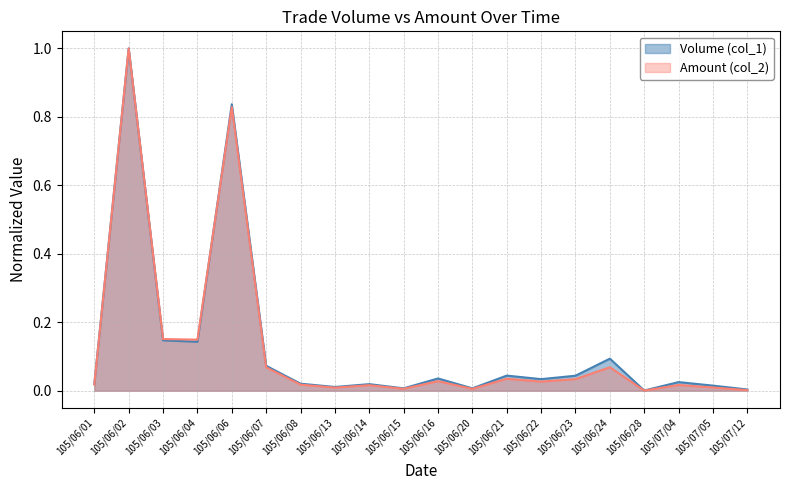

Reading left to right, what are all the values shown in this chart?

Volume (col_1): 105/06/01=0.0	105/06/02=1.0	105/06/03=0.1	105/06/04=0.1	105/06/06=0.8	105/06/07=0.1	105/06/08=0.0	105/06/13=0.0	105/06/14=0.0	105/06/15=0.0	105/06/16=0.0	105/06/20=0.0	105/06/21=0.0	105/06/22=0.0	105/06/23=0.0	105/06/24=0.1	105/06/28=0.0	105/07/04=0.0	105/07/05=0.0	105/07/12=0.0
Amount (col_2): 105/06/01=0.0	105/06/02=1.0	105/06/03=0.2	105/06/04=0.1	105/06/06=0.8	105/06/07=0.1	105/06/08=0.0	105/06/13=0.0	105/06/14=0.0	105/06/15=0.0	105/06/16=0.0	105/06/20=0.0	105/06/21=0.0	105/06/22=0.0	105/06/23=0.0	105/06/24=0.1	105/06/28=0.0	105/07/04=0.0	105/07/05=0.0	105/07/12=0.0